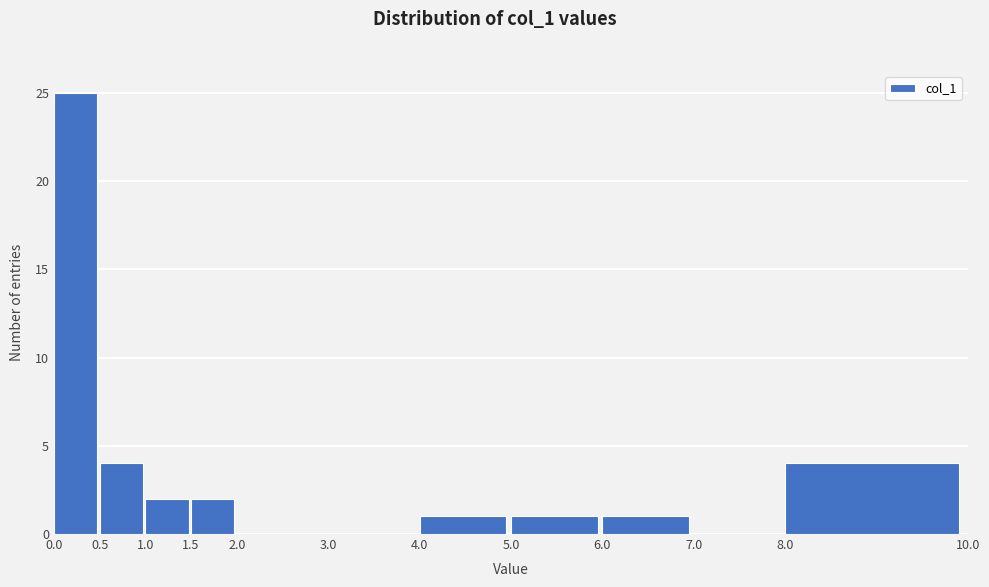

Reading left to right, list every bar in this chart as the range it spans on the x-axis followed by its height. The values are not printed on the chart, so give them approximately, as read against the axis.

0.0 to 0.5: 25
0.5 to 1.0: 4
1.0 to 1.5: 2
1.5 to 2.0: 2
2.0 to 3.0: 0
3.0 to 4.0: 0
4.0 to 5.0: 1
5.0 to 6.0: 1
6.0 to 7.0: 1
7.0 to 8.0: 0
8.0 to 10.0: 4